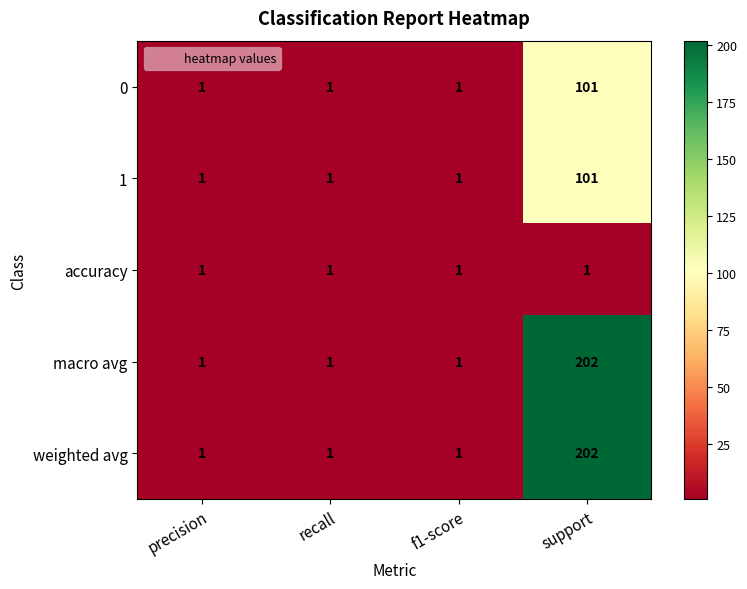

What value does the 0 series have at support?

101